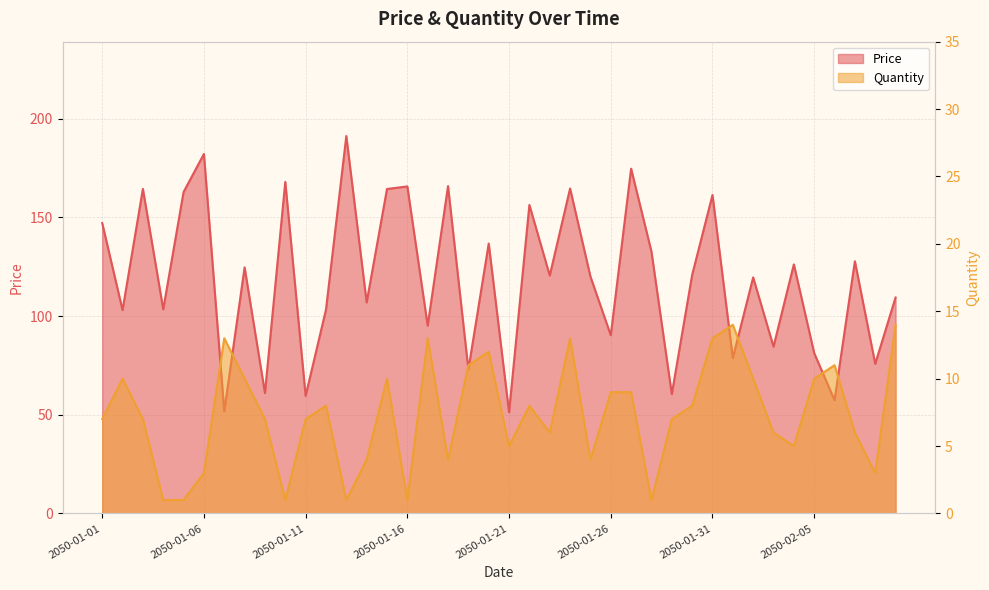

At which category is the sum across all series the highest?

2050-01-13